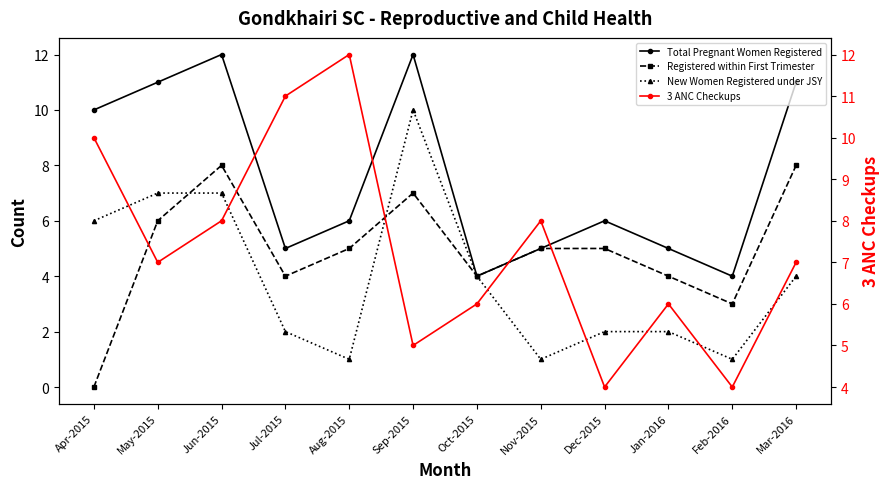

The New Women Registered under JSY series shows 10 at Sep-2015. True or false?

True